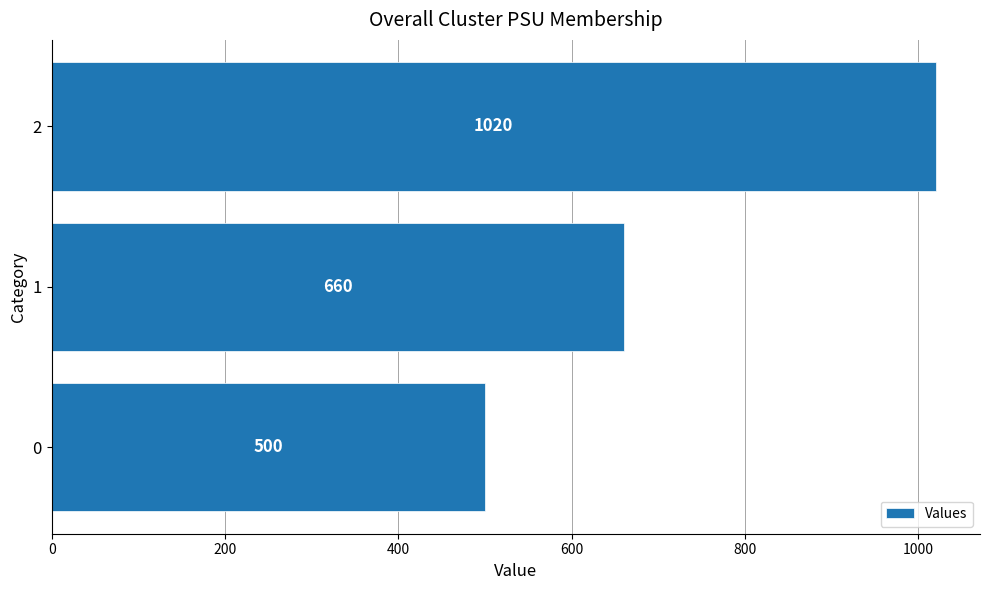

The value at 1 is 660. True or false?

True